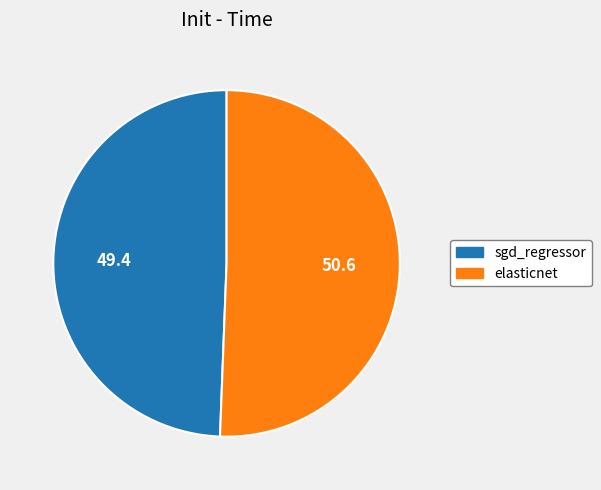

Between elasticnet and sgd_regressor, which is larger?

elasticnet